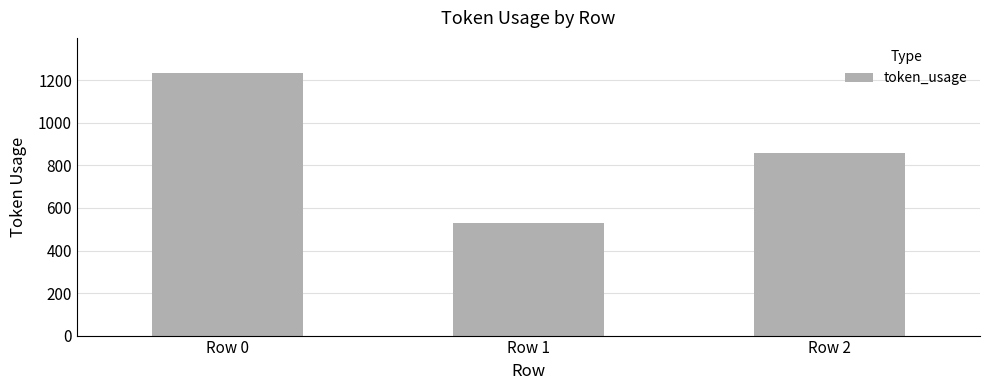

Are the bars grouped side by side (vs. stacked)?

No